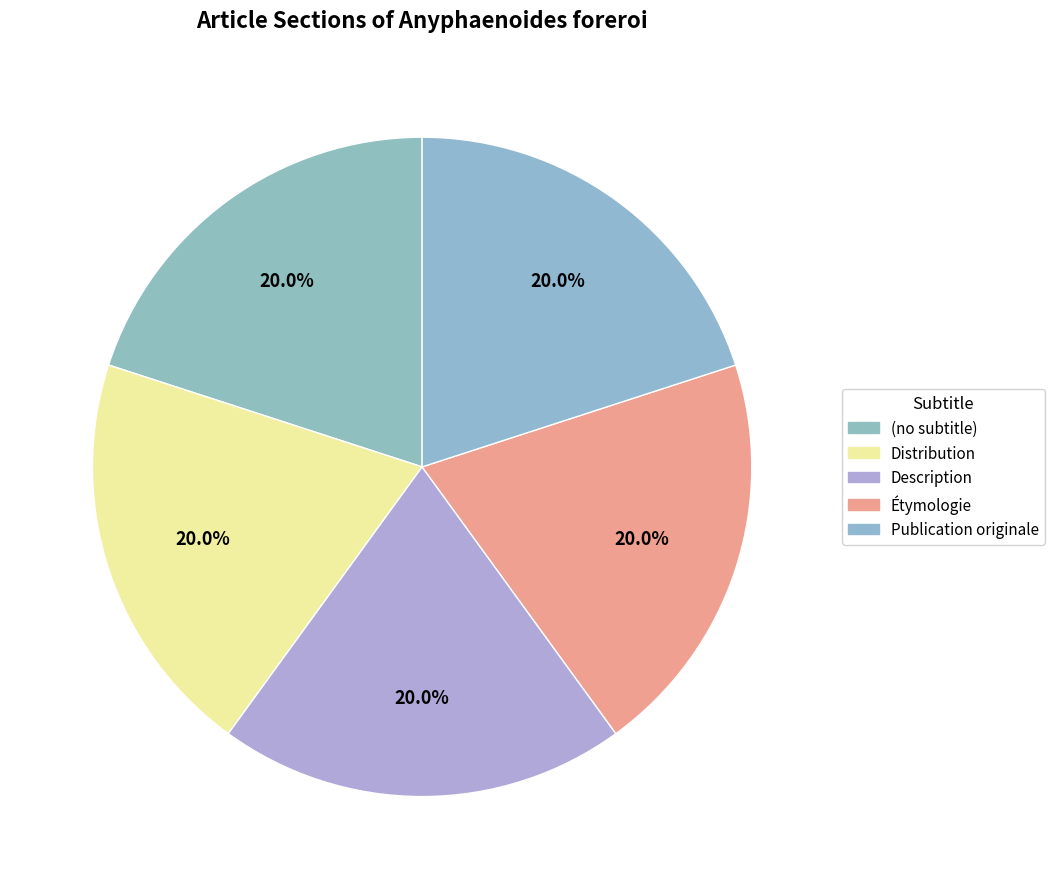

Which slice is the smallest?

(no subtitle)